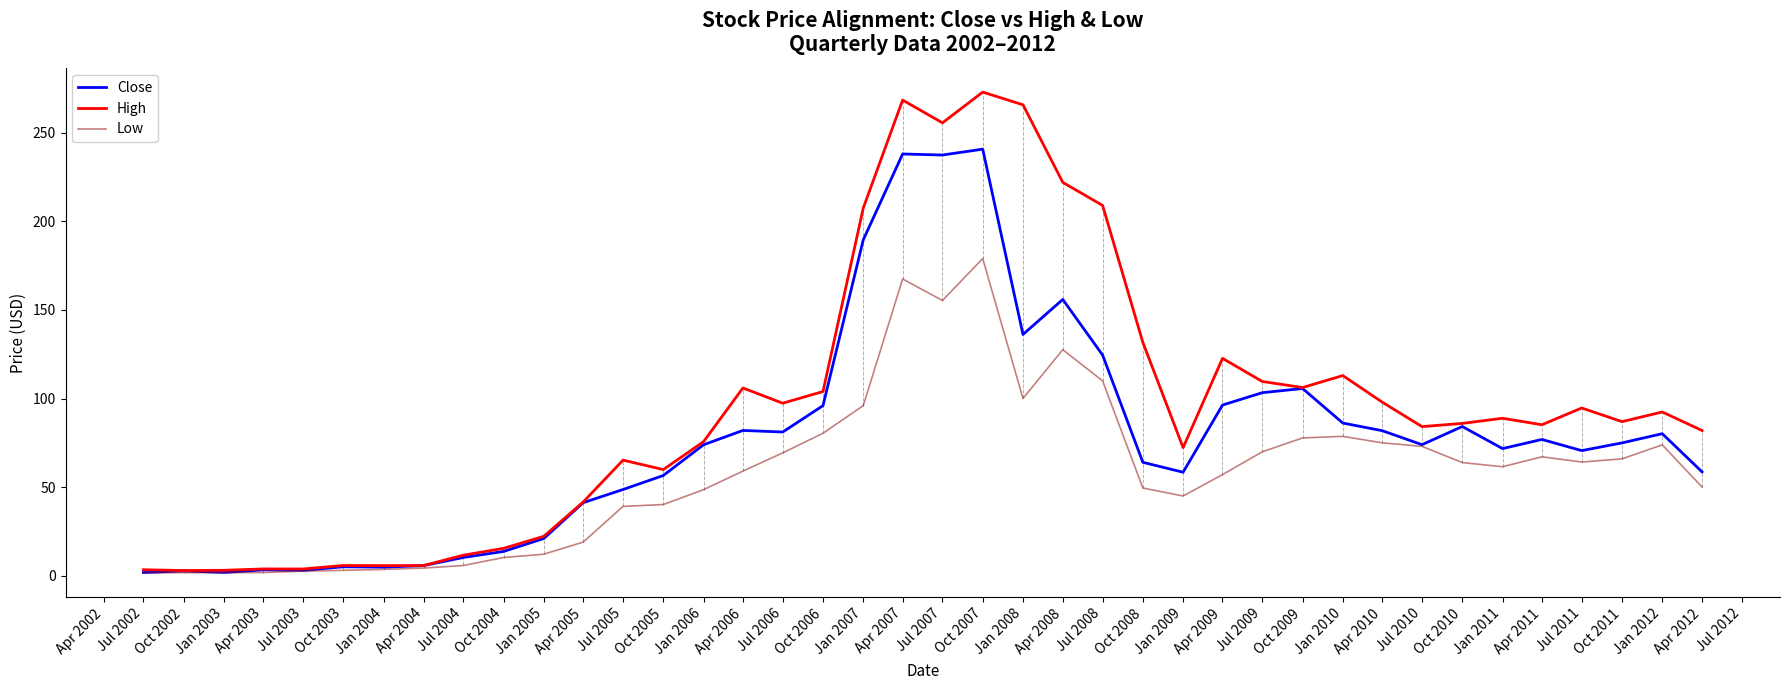

What is the minimum value shown in the chart?

1.7